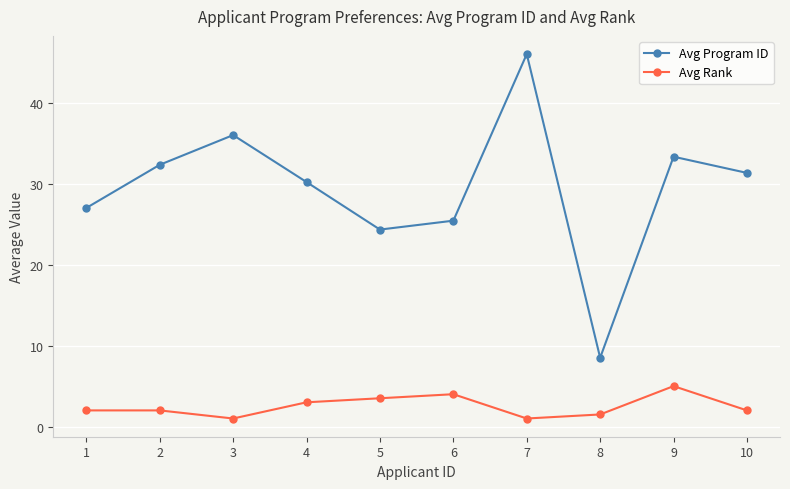

What is the spread (max minus min) of values at 8?

7.0